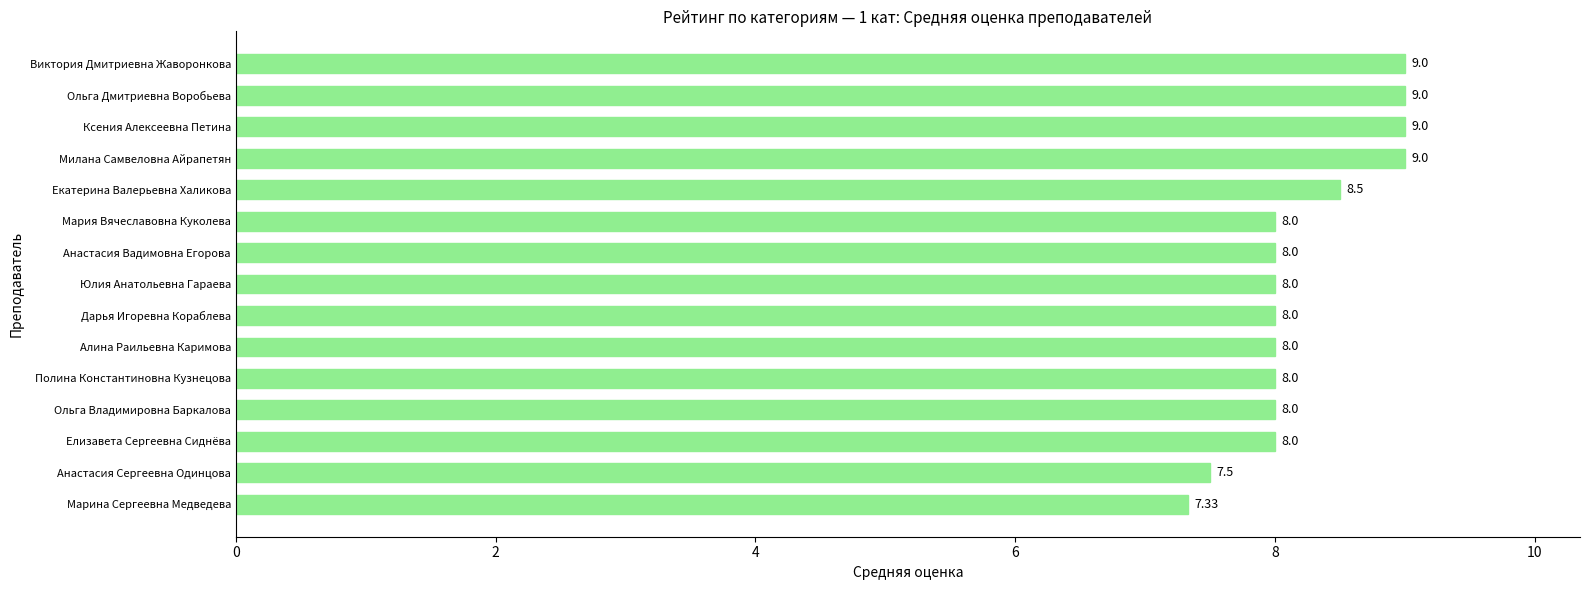

What is the sum of all values?

123.3